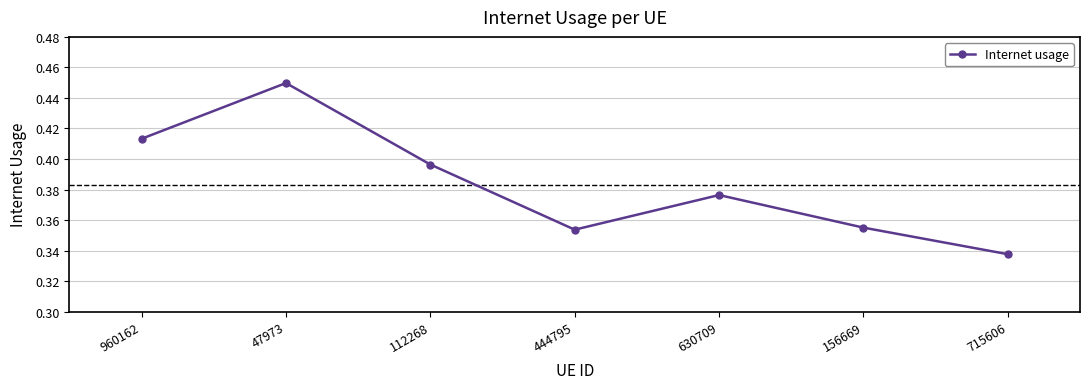

Between 444795 and 715606, which is larger?

444795